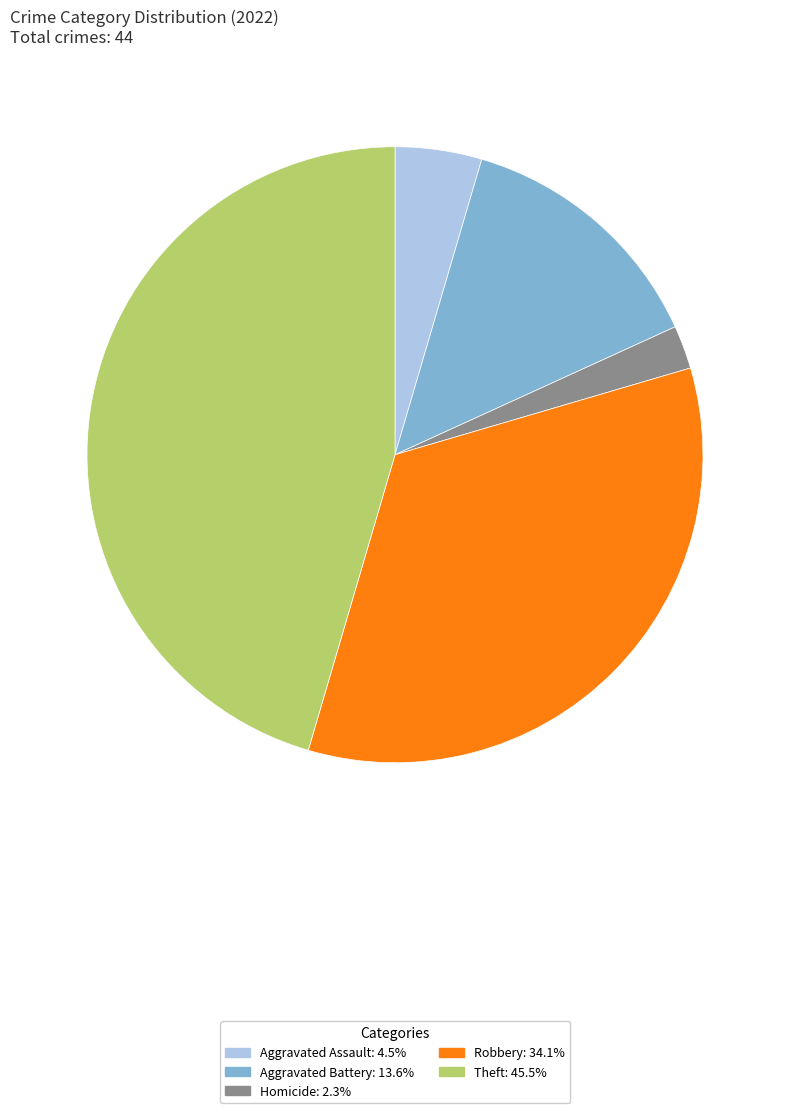

How many segments does this pie chart have?

5